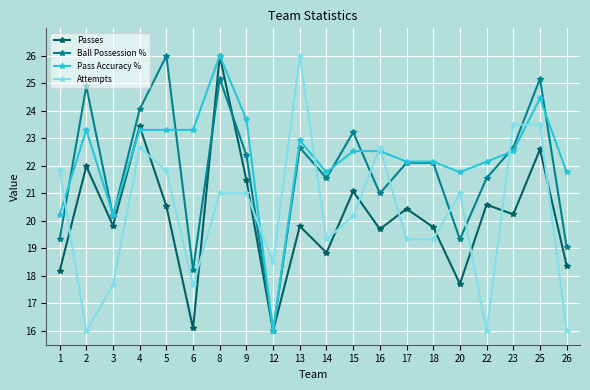

Which series changed the most between 15 and 20?

Ball Possession %